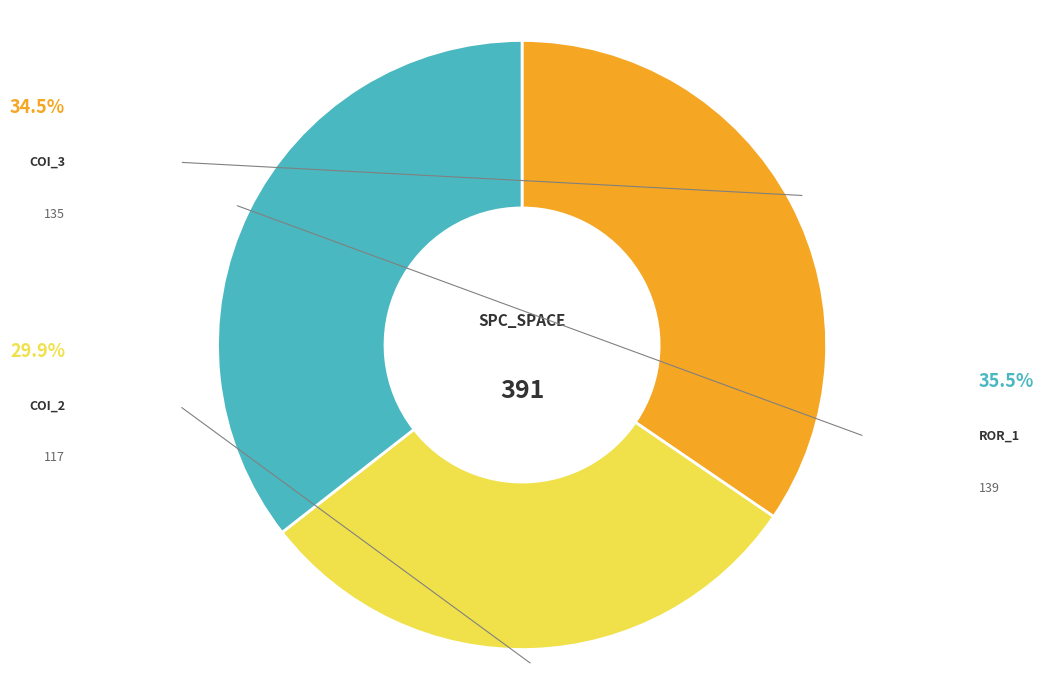

Is there a majority slice in this chart?

No